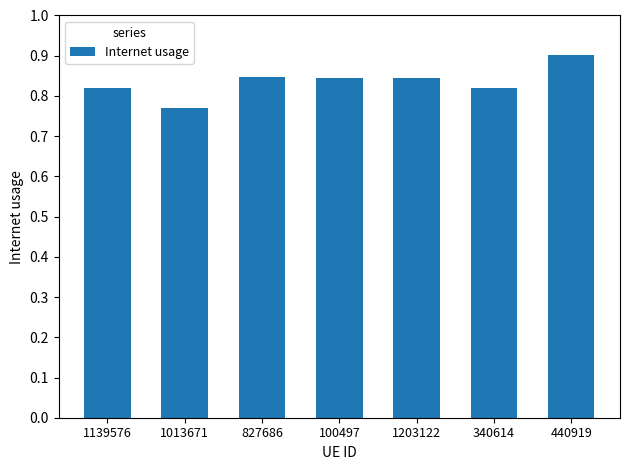

How many bars are there in total?

7